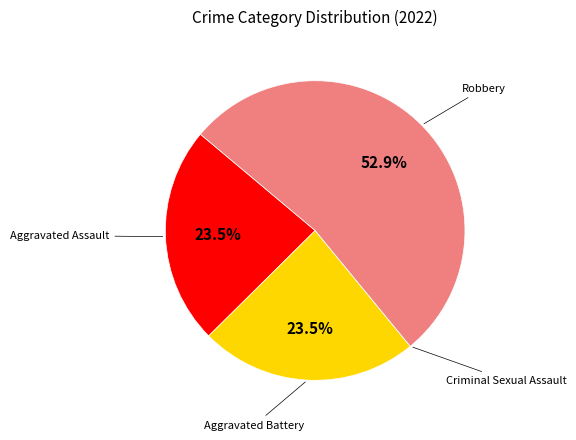

Does any single category account for the majority?

Yes